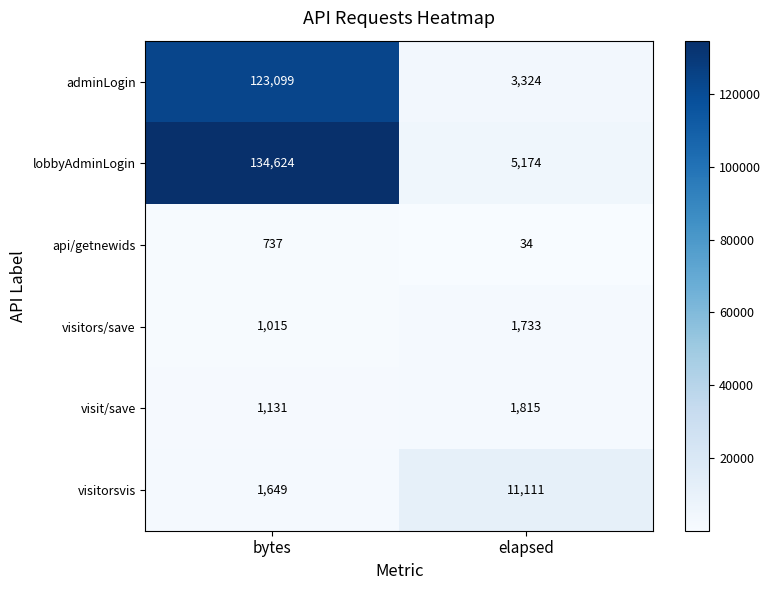

Rank the series at bytes from highest to lowest value.

lobbyAdminLogin, adminLogin, visitorsvis, visit/save, visitors/save, api/getnewids